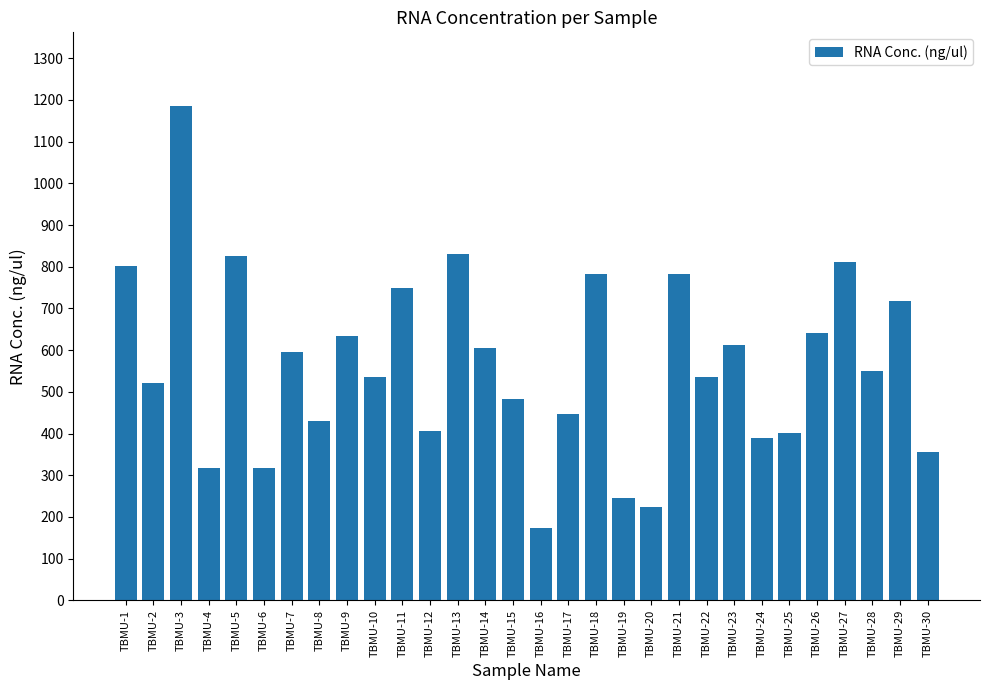

At which category does the chart reach its peak across all series?

TBMU-3